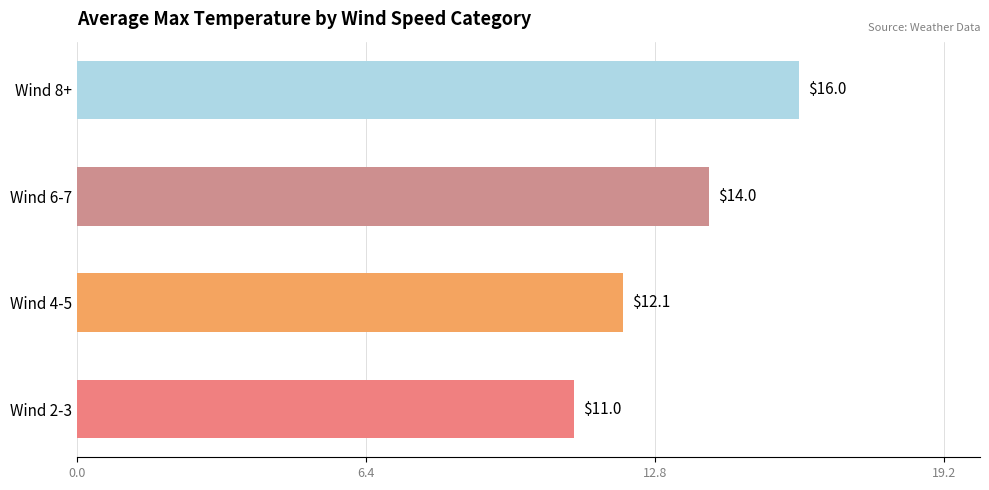

Approximately how many times larger is the value at Wind 2-3 compared to Wind 8+?

0.7